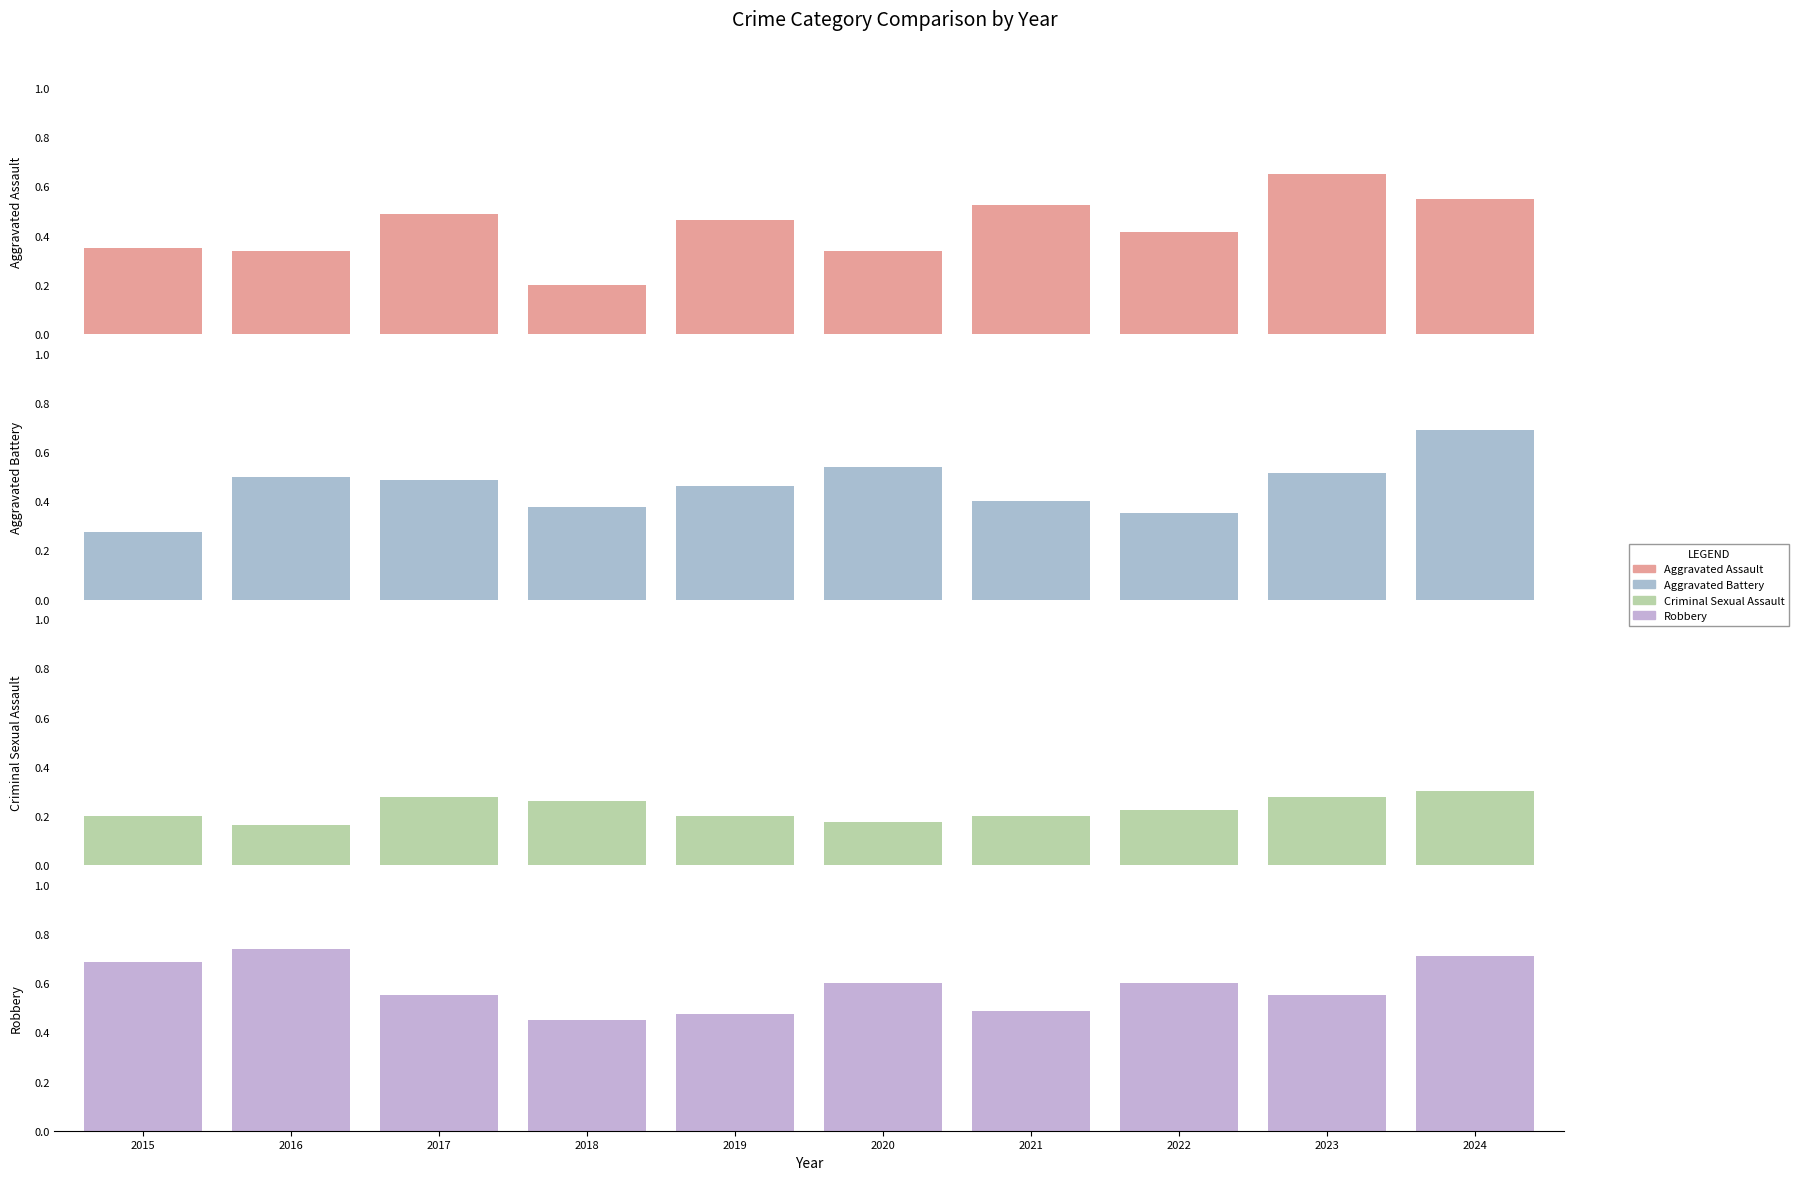

What are all the series names shown in the legend?

Aggravated Assault, Aggravated Battery, Criminal Sexual Assault, Robbery